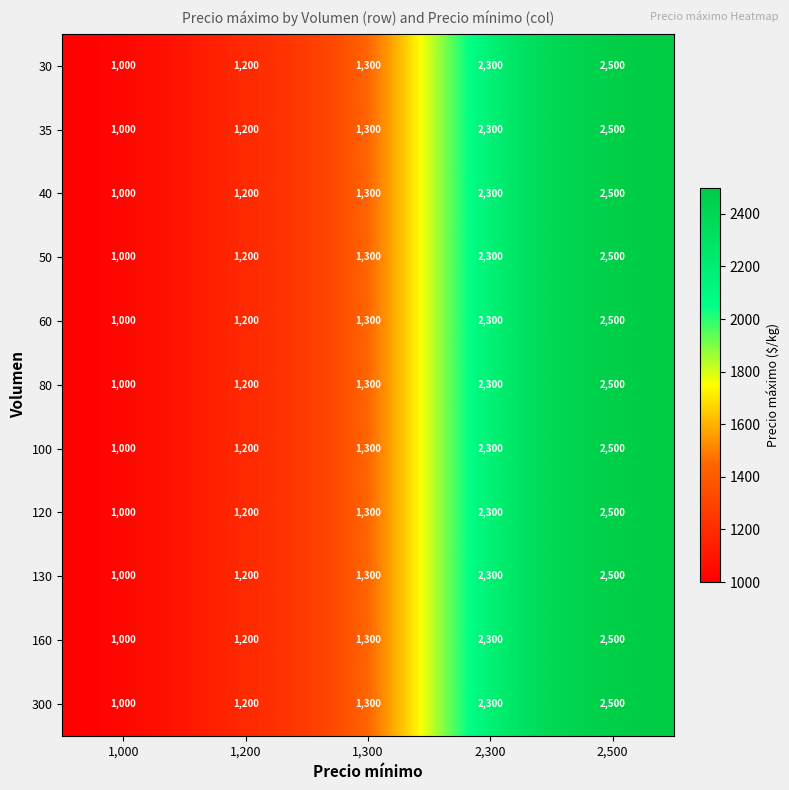

At which label is 120 closest to 1750?

1,300